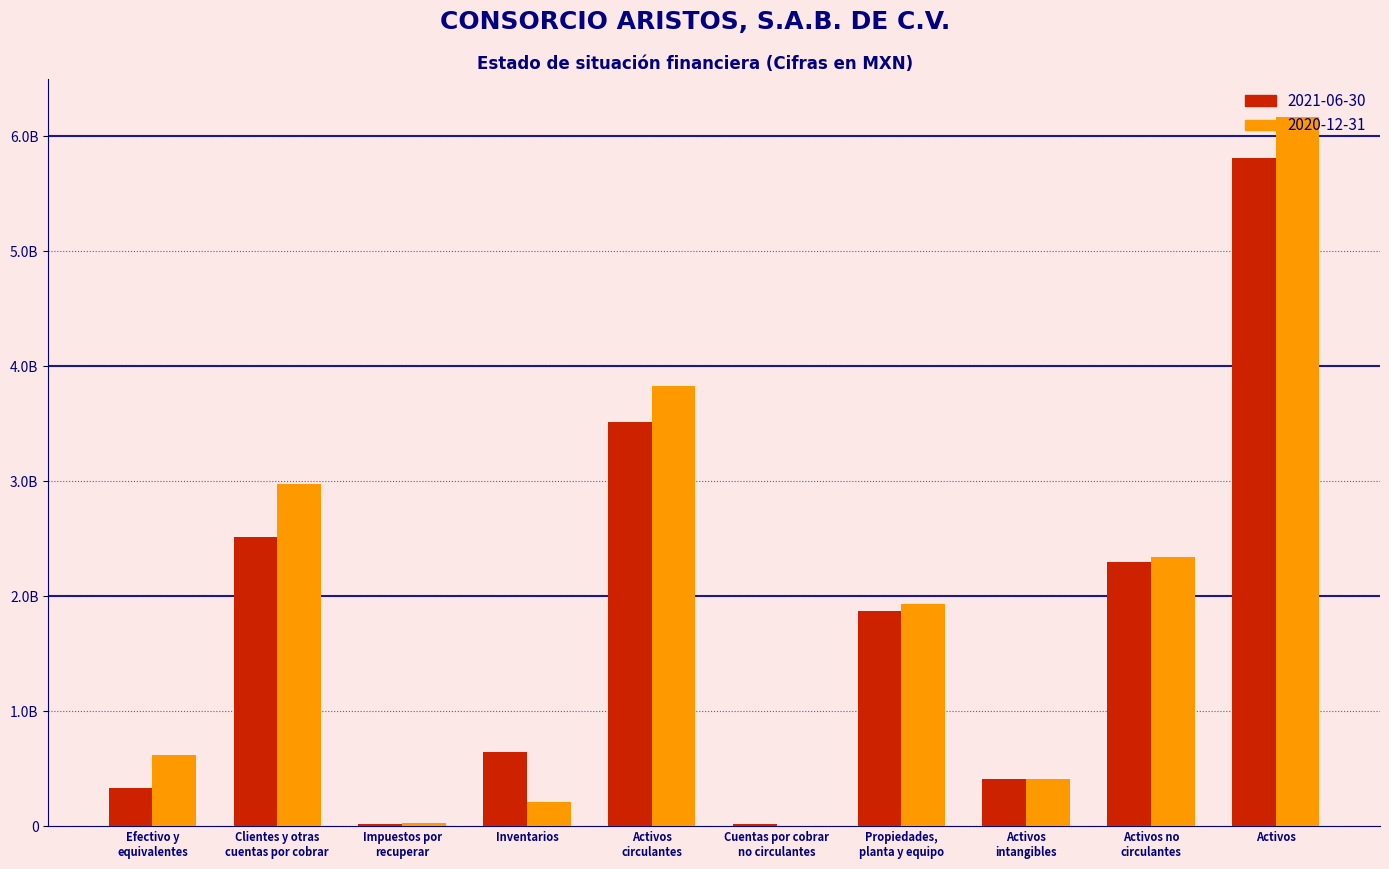

What position from the right is Activos no
circulantes?

2